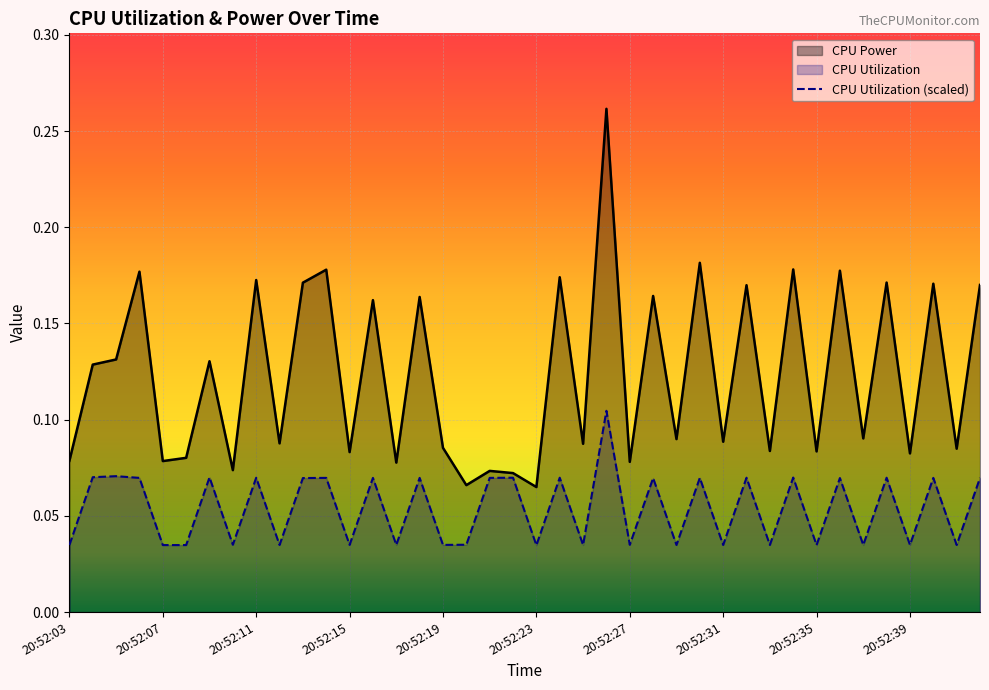

Count the CPU Power values in the range 0 to 1.

40